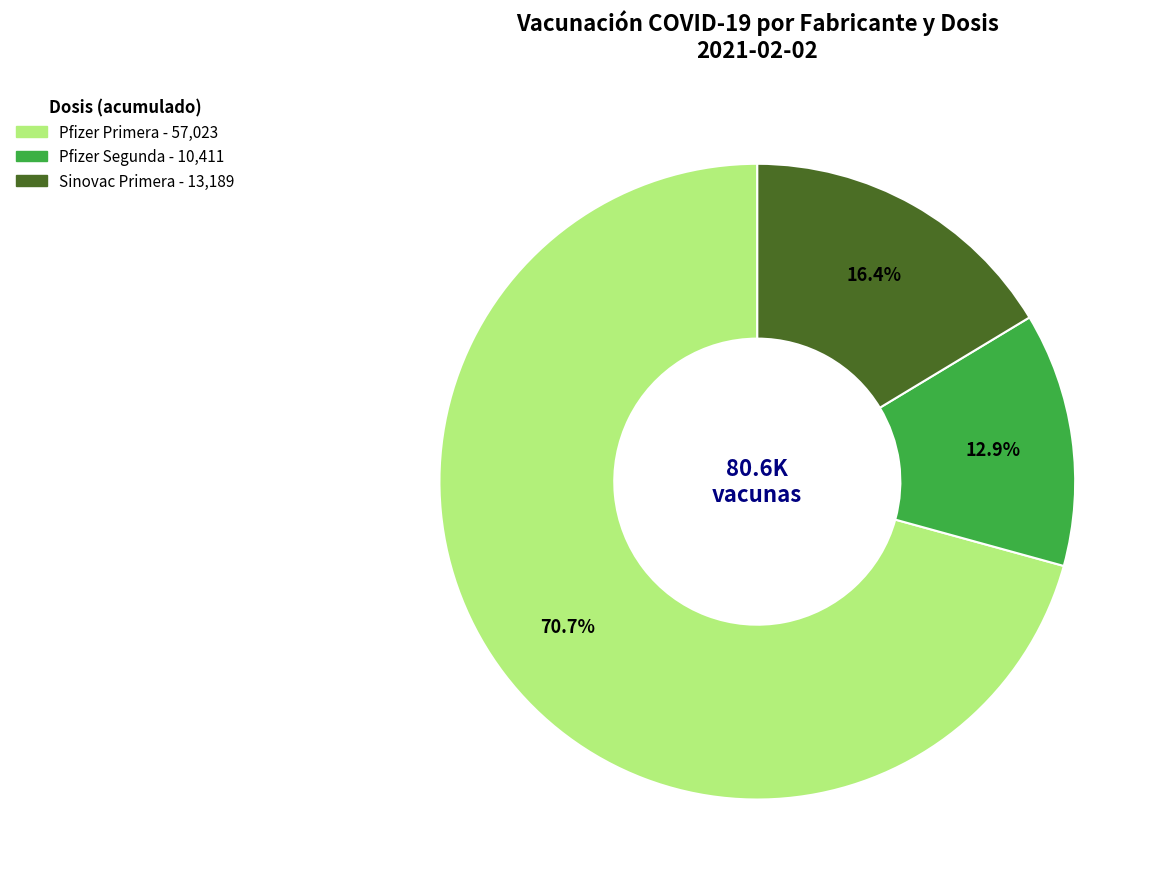

Is there a majority slice in this chart?

Yes